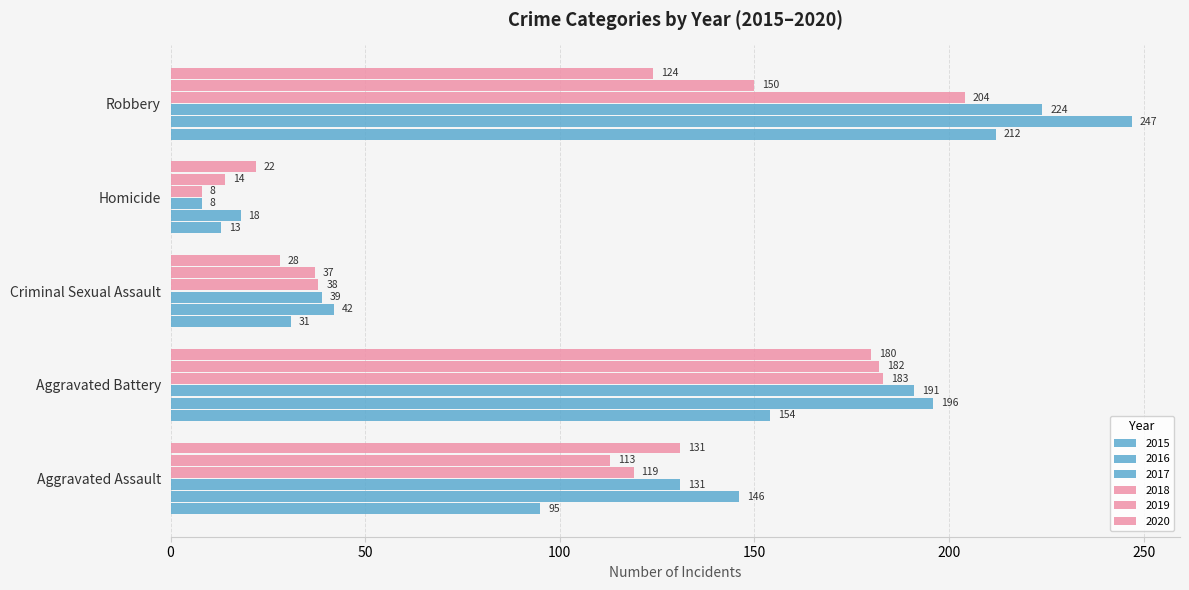

What is the label of the 3rd bar from the right?

Criminal Sexual Assault